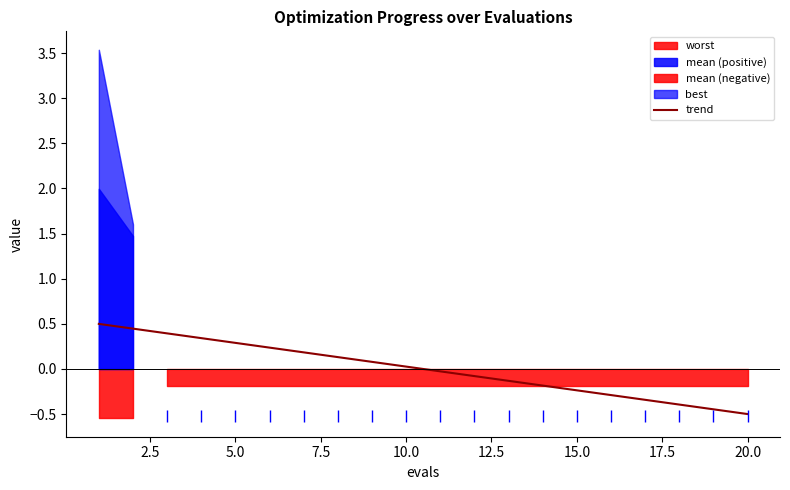

How many values are below zero?

10